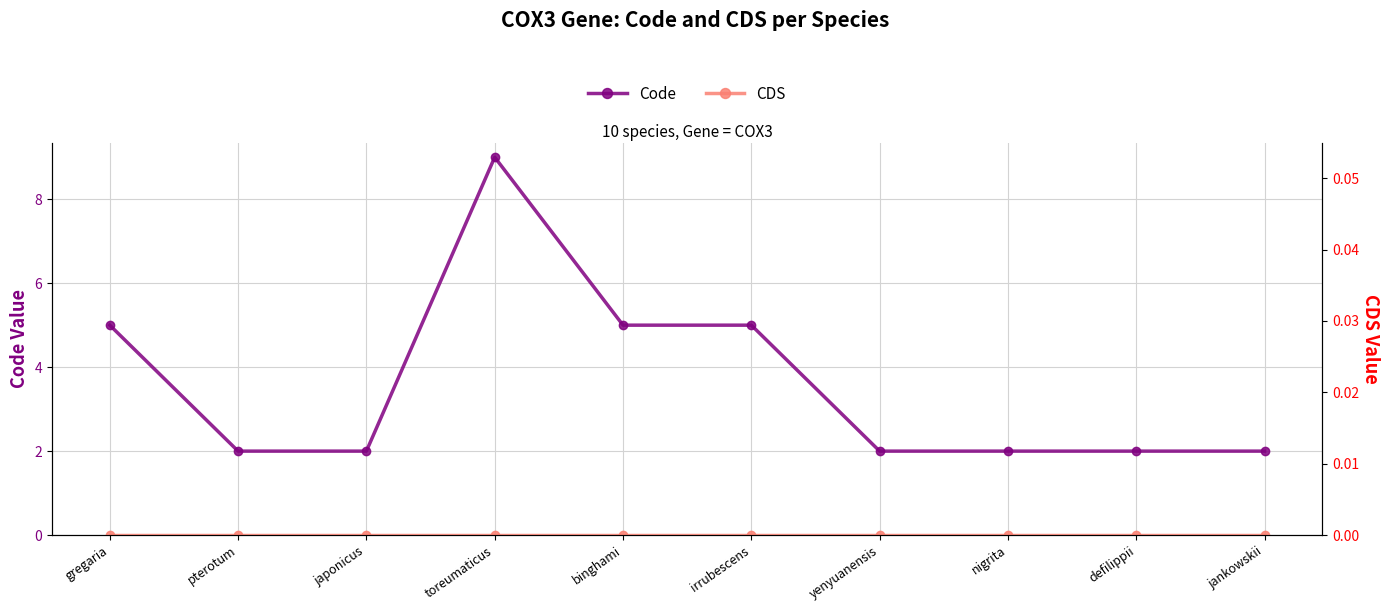

Count the number of categories in the chart.

10